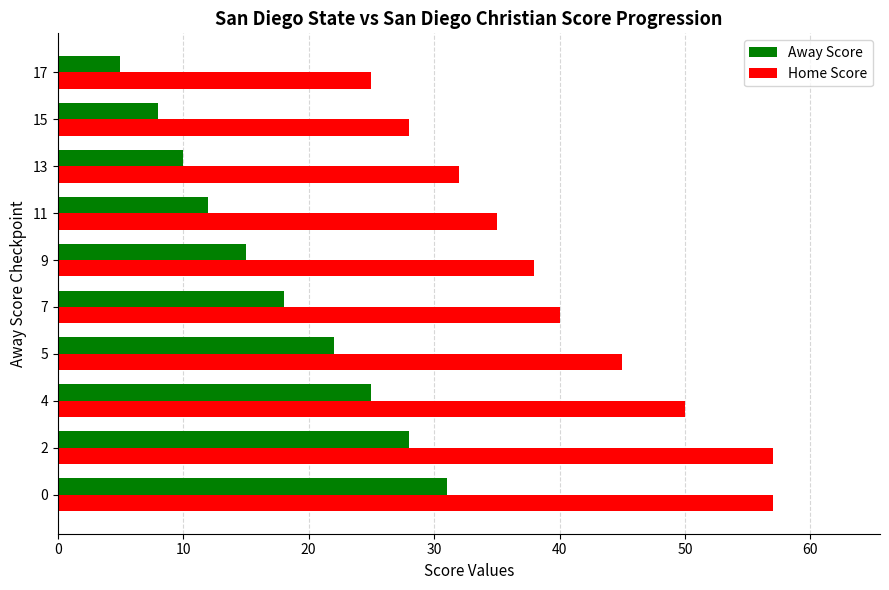

Which series has the largest total across all categories?

Home Score